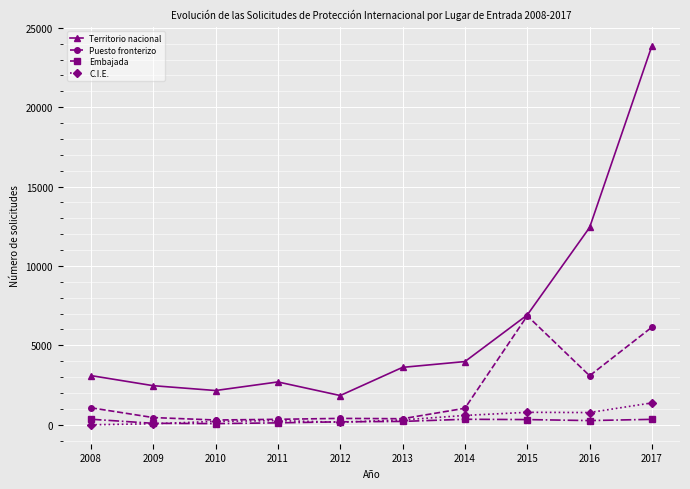

Which series changed the most between 2010 and 2016?

Territorio nacional